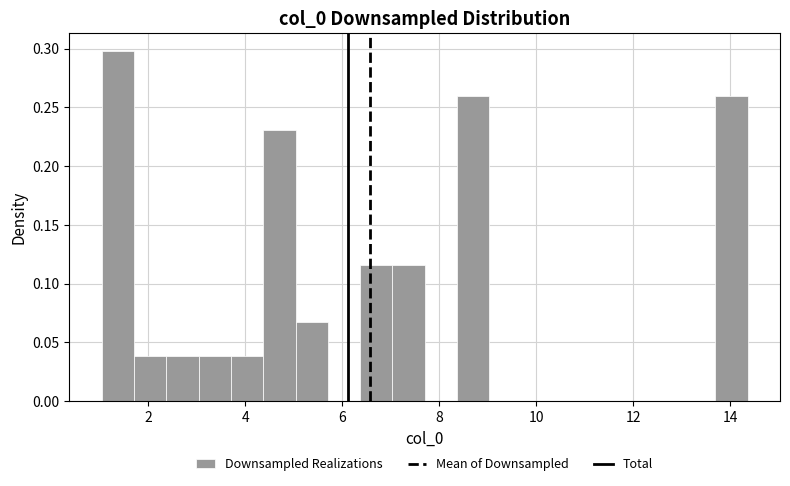

Around what value on the x-axis is the tallest bar? Give the approximate position of its centre, as read against the axis.

1.4